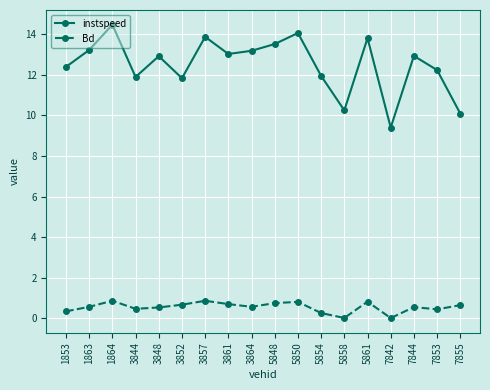

True or false: instspeed and Bd intersect in this chart.

False